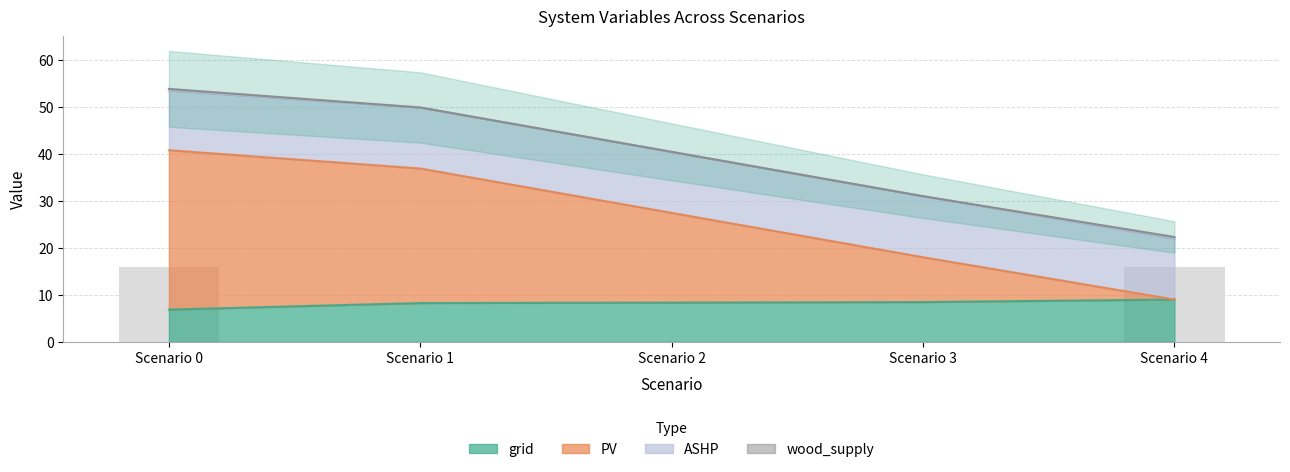

Are the bars grouped side by side (vs. stacked)?

Yes